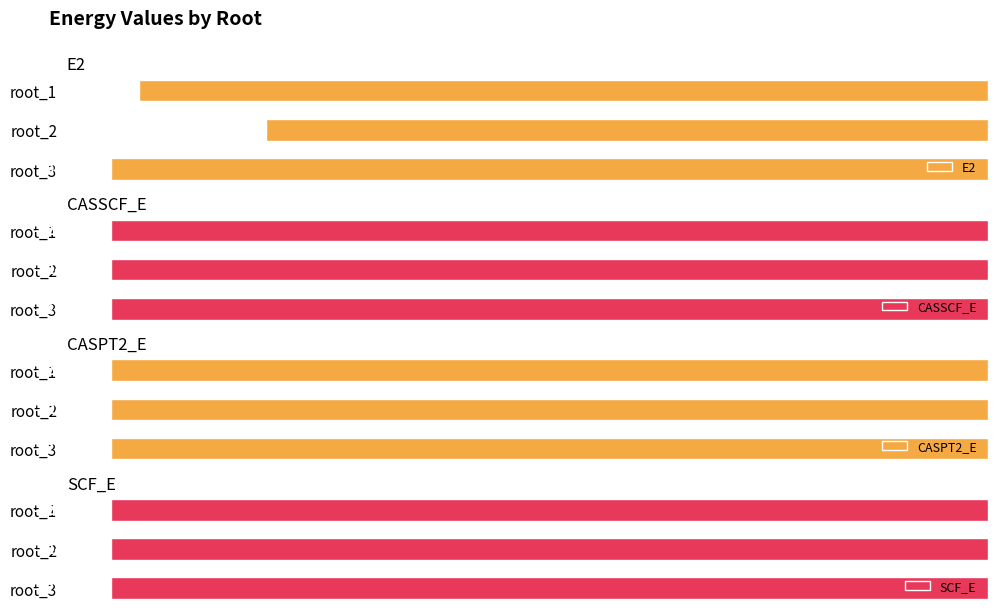

List the labels in order of E2 value, largest first.

root_2, root_1, root_3